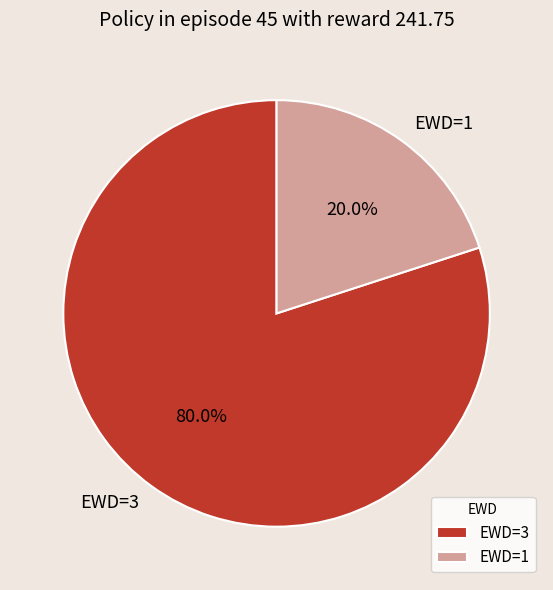

Does EWD=3 account for over 50% of the chart?

Yes